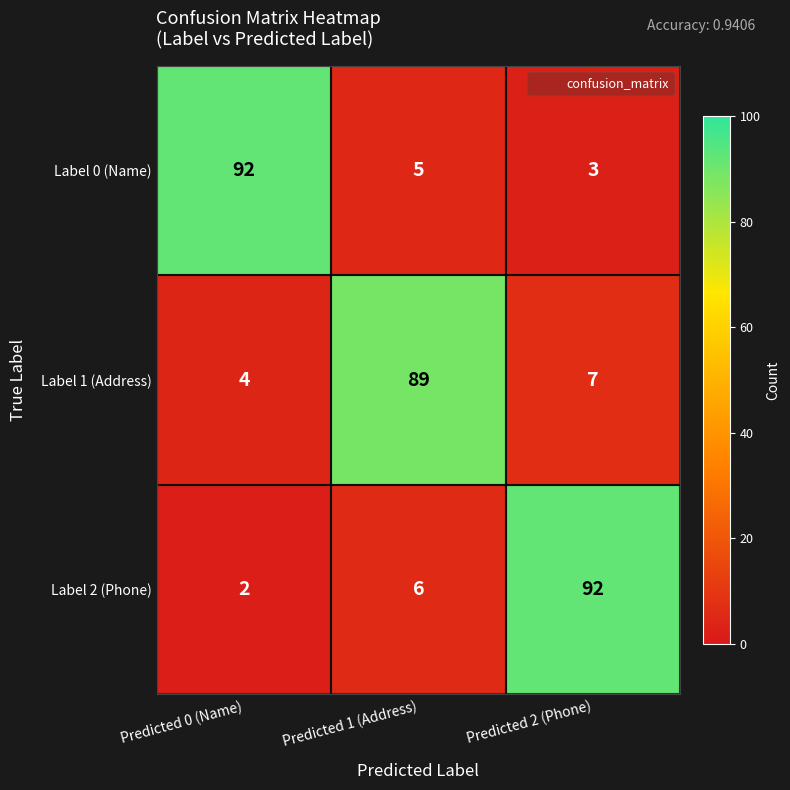

What is the maximum value shown in the chart?

92